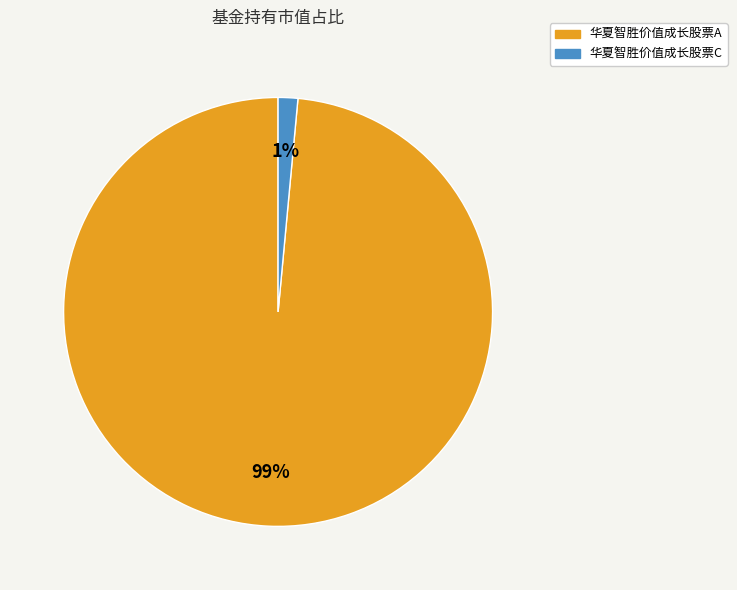

How many slices are in this pie chart?

2